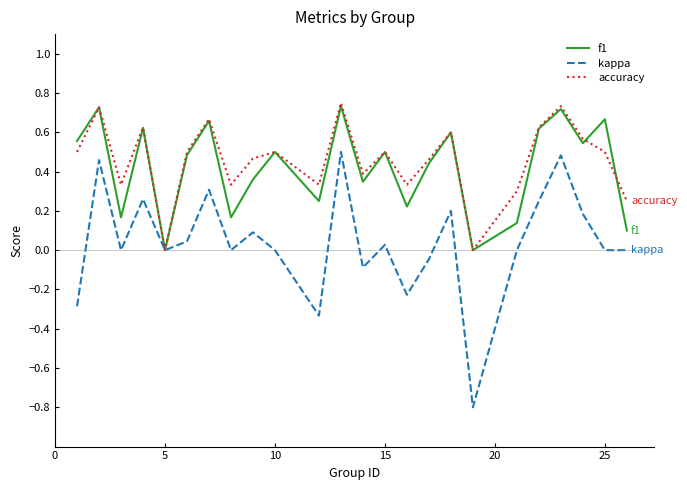

What is the smallest value displayed?

-0.8